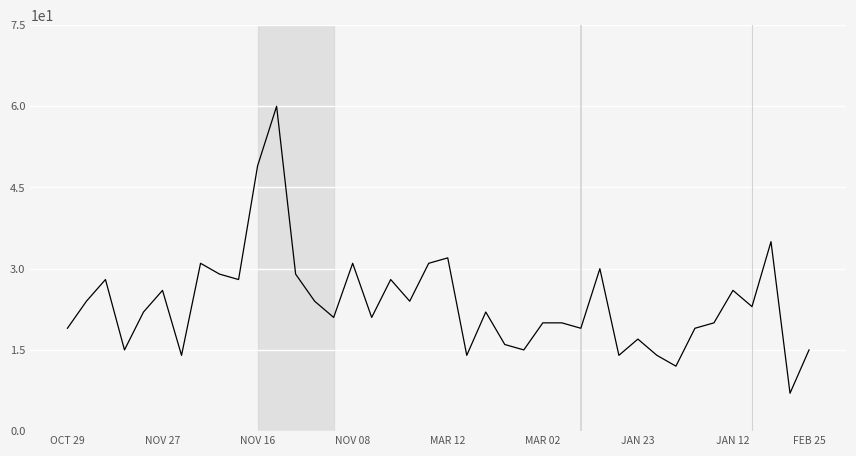

How many lines are shown in the chart?

1